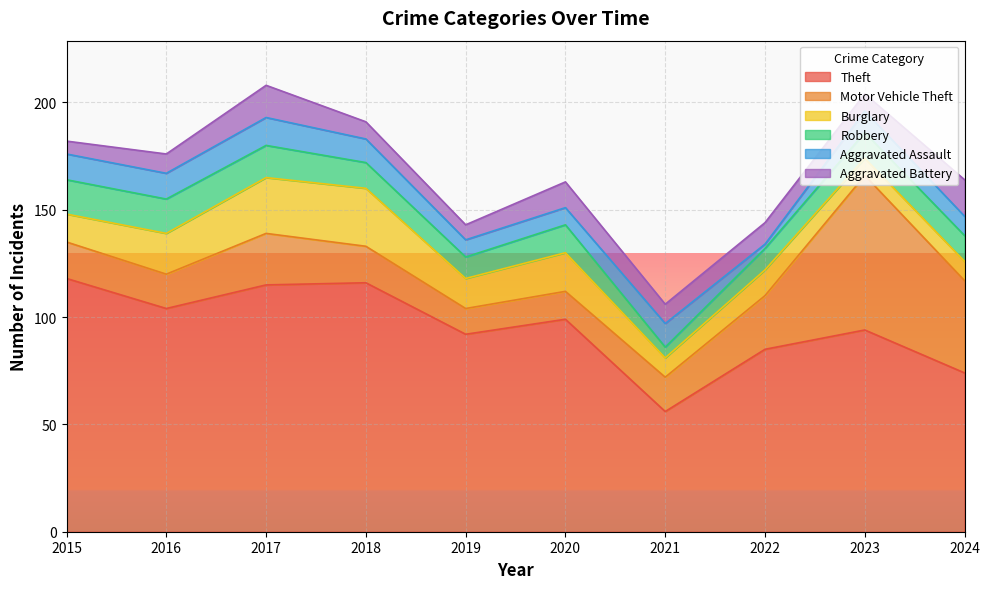

True or false: Burglary and Theft intersect in this chart.

False